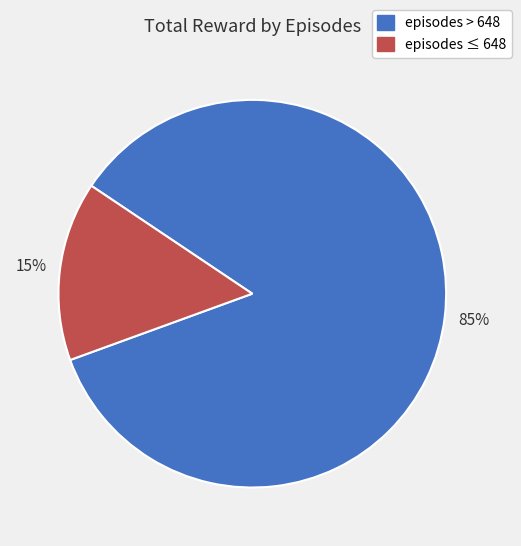

To the nearest percent, what is the difference between the largest and smallest slice percentages?

70%